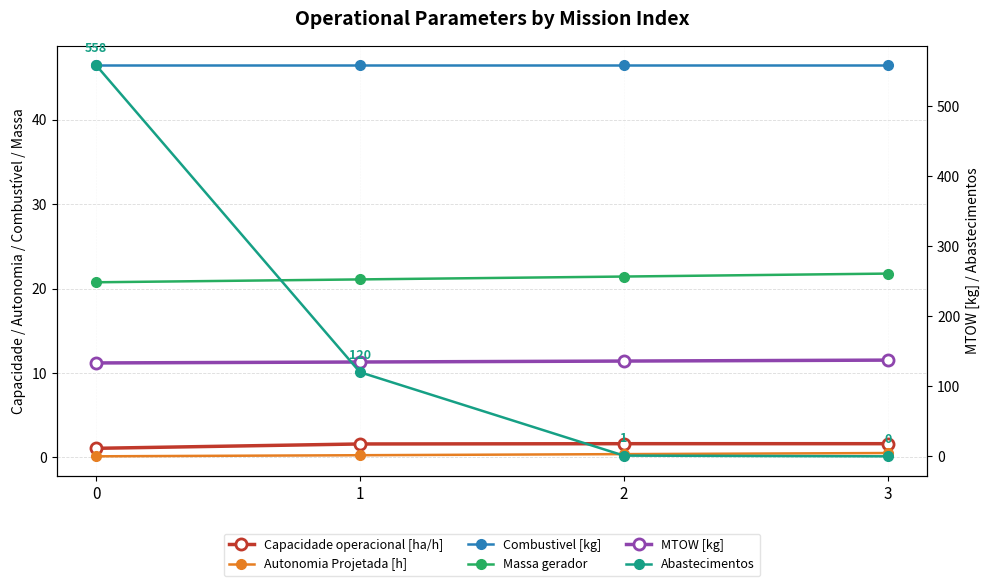

Which series changed the most between 1 and 2?

Abastecimentos